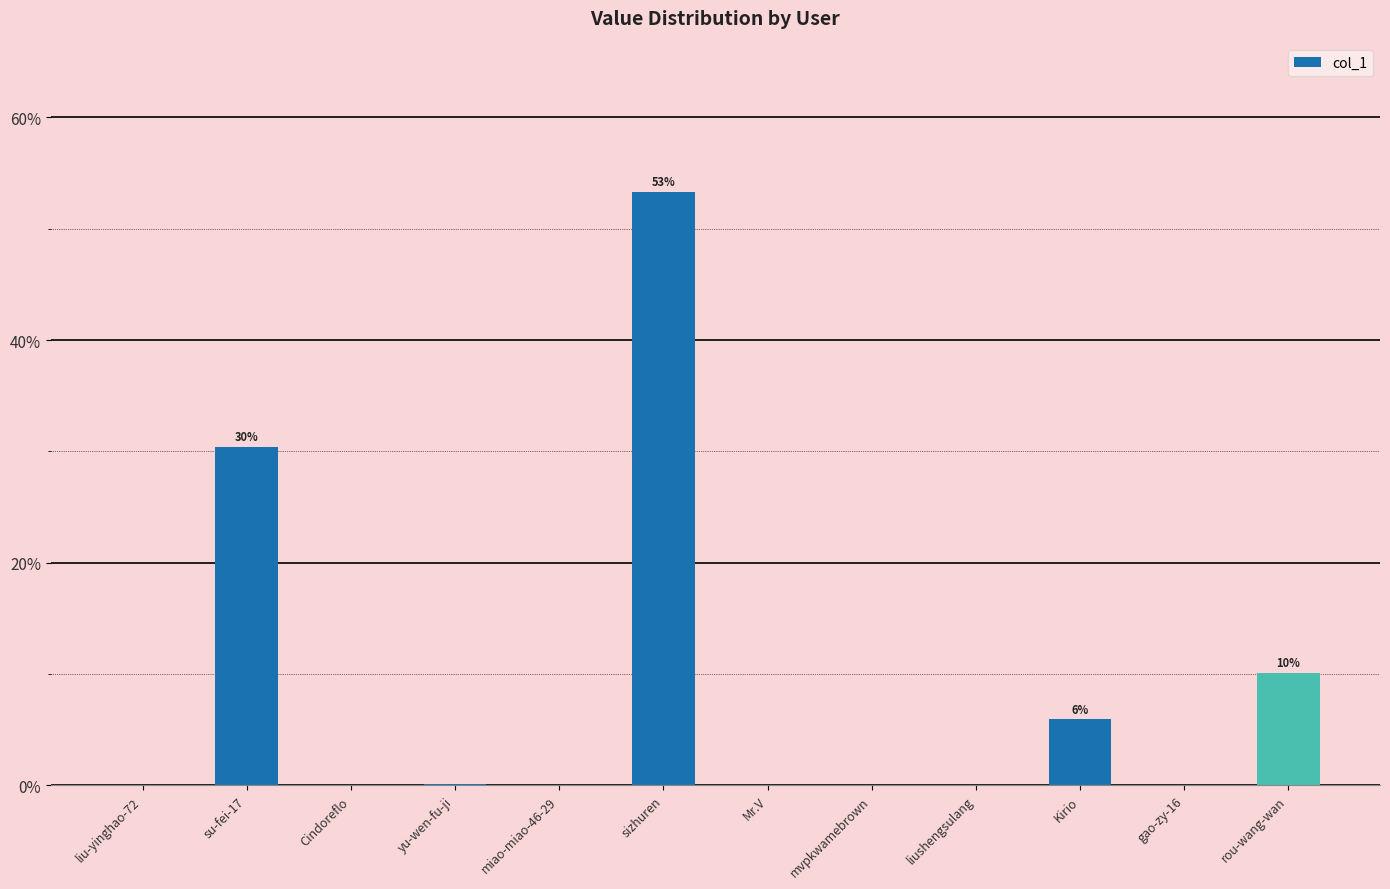

At which category does the chart reach its peak across all series?

sizhuren